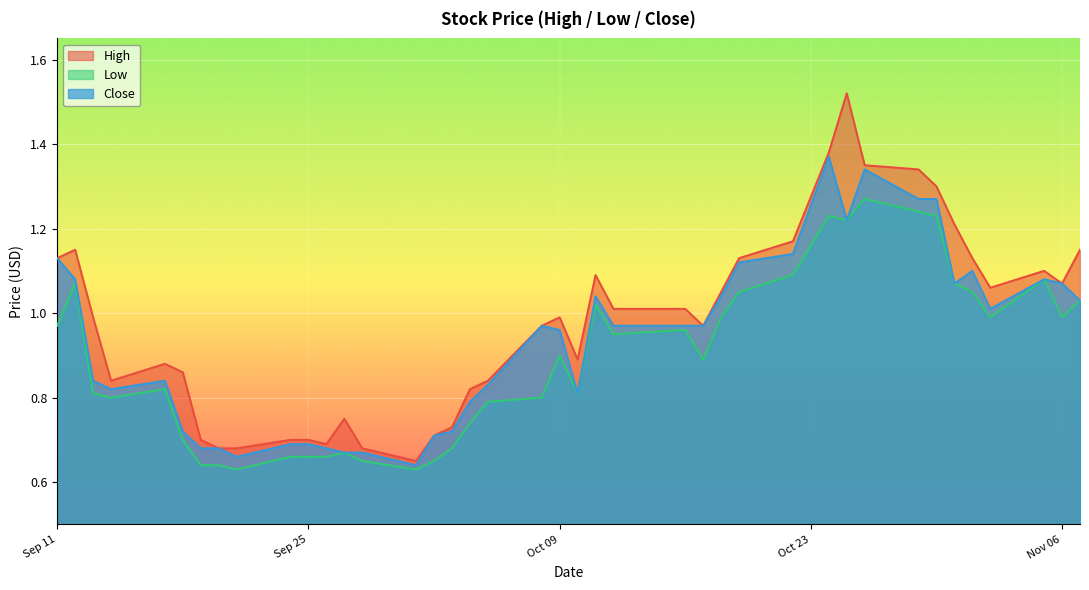

Rank the series by their average value, from lowest to highest.

Low, Close, High